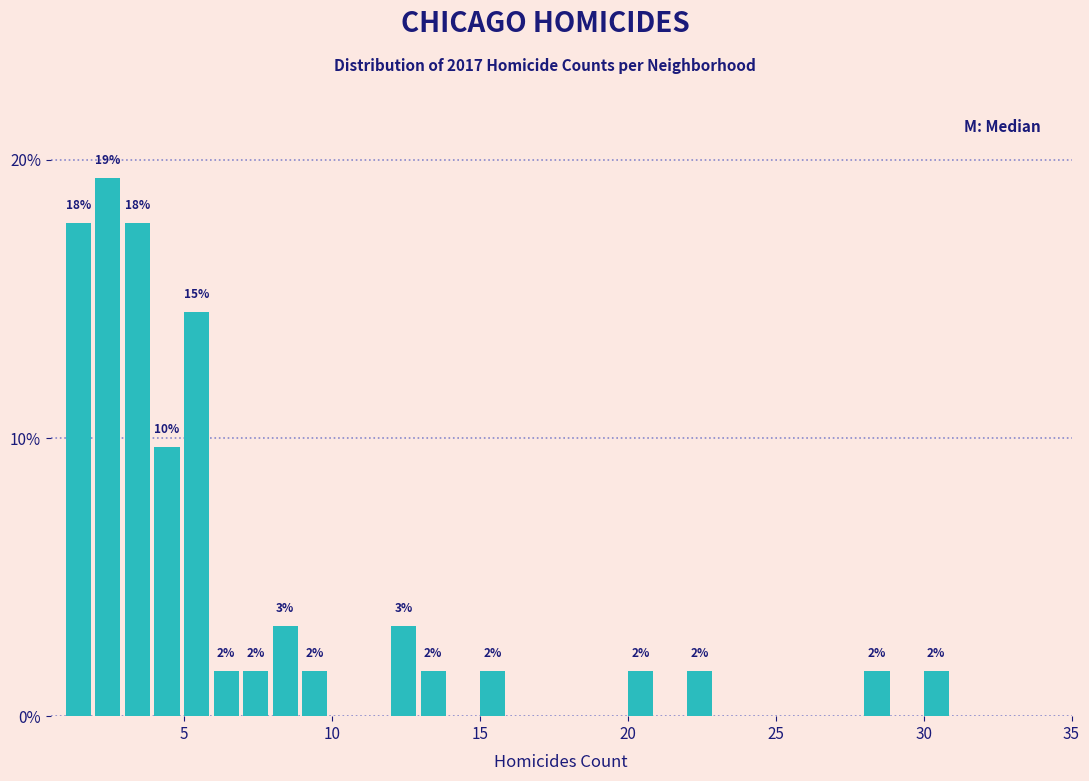

Around what value on the x-axis is the tallest bar? Give the approximate position of its centre, as read against the axis.

2.5